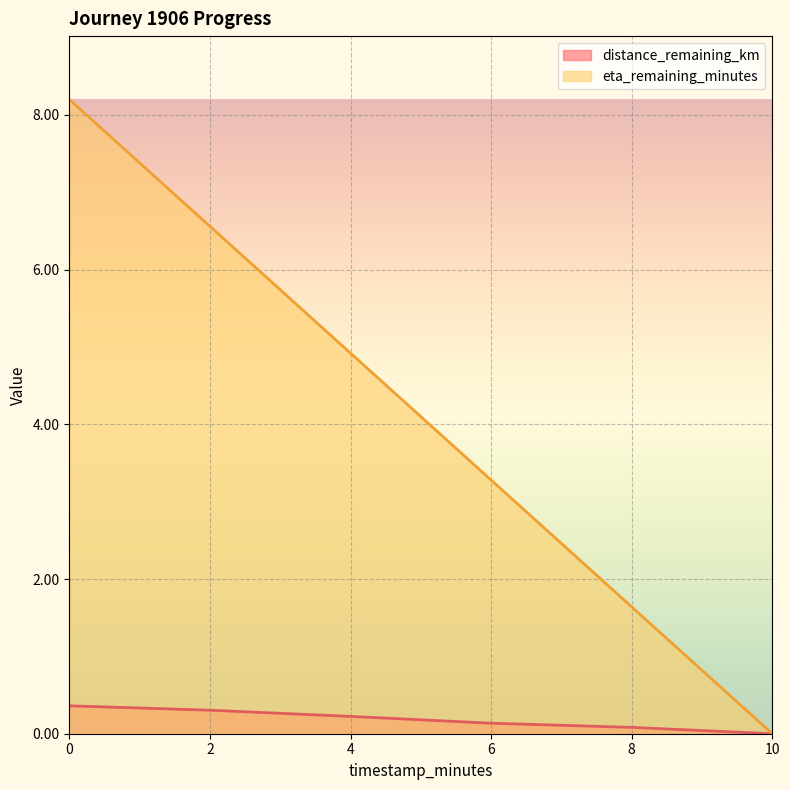

How many lines are shown in the chart?

2